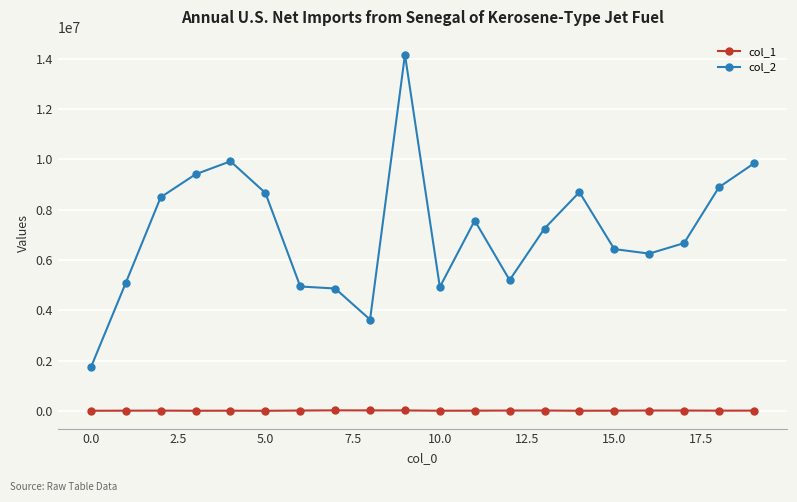

True or false: col_2 has more than 2 points higher than both neighbors.

True